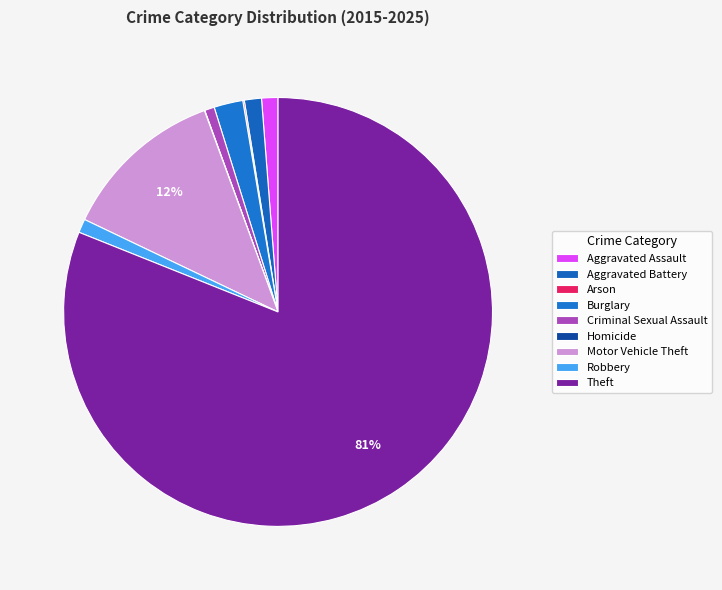

Is there a majority slice in this chart?

Yes